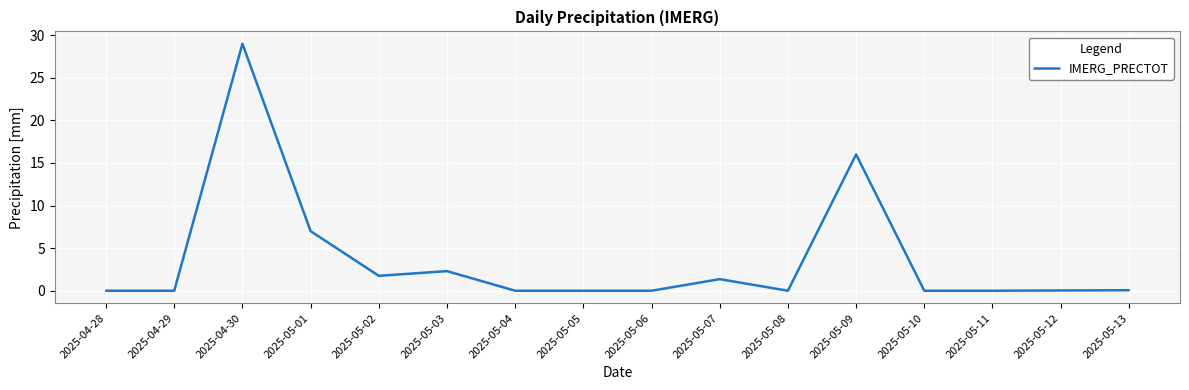

What is the difference between the maximum and minimum values?

29.0